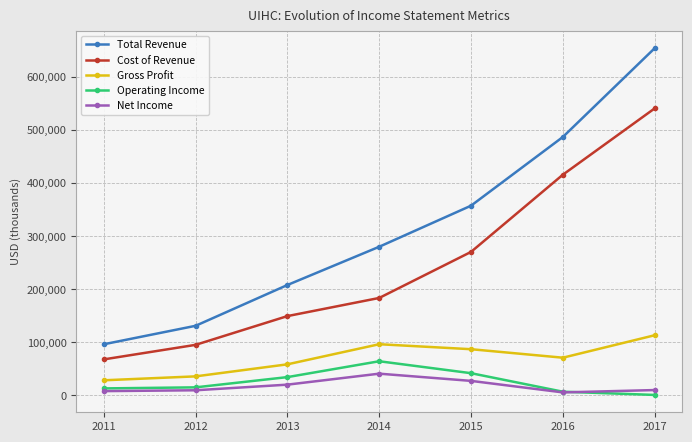

The value of Gross Profit at 2014 is 96500. True or false?

True